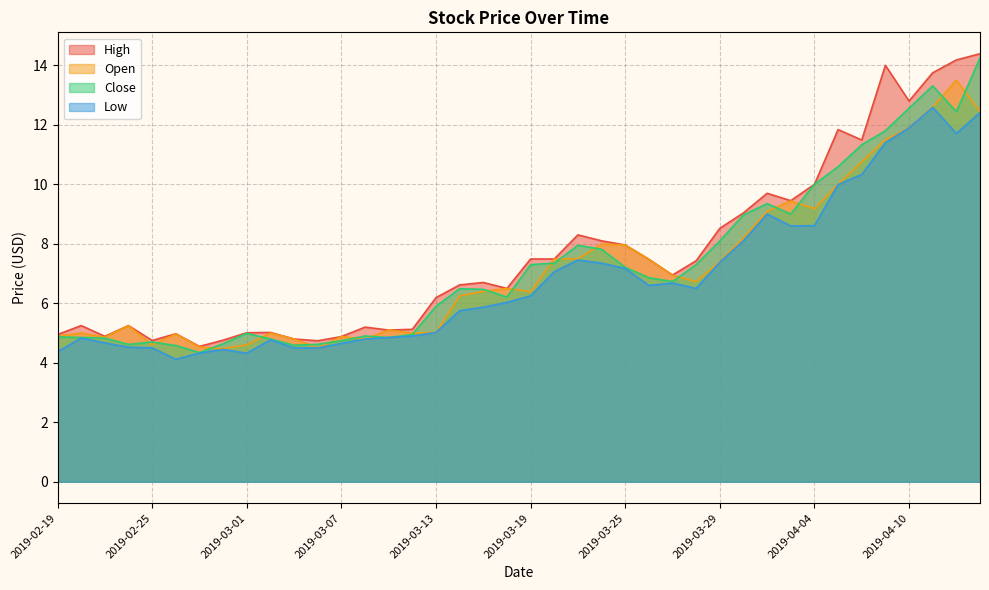

What is the label of the 17th point from the right?

2019-03-22